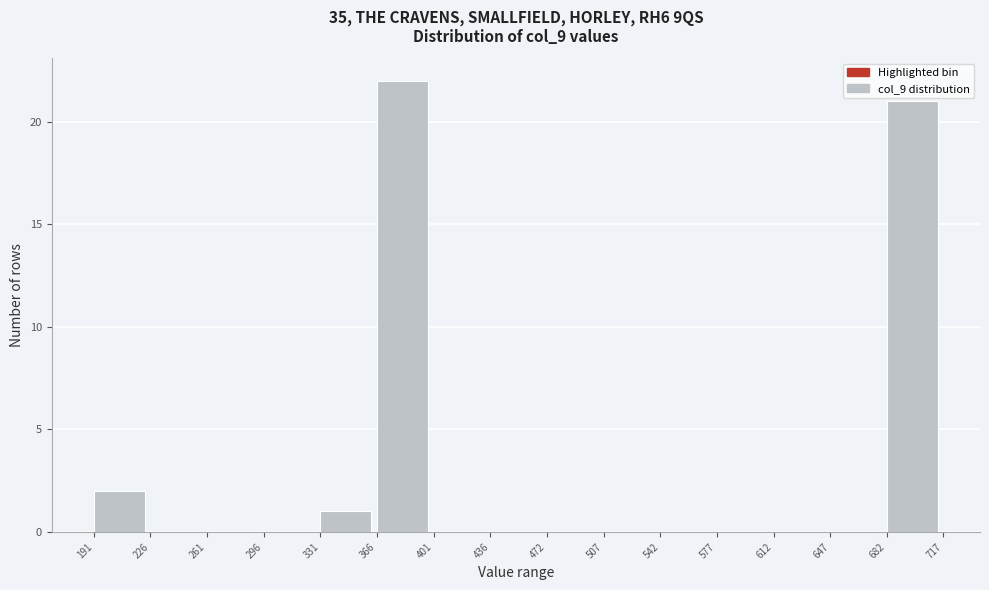

Reading left to right, transcribe this chart: for each bar, give the range it covers on the x-axis and its height. The values are not printed on the chart, so give them approximately, as read against the axis.

191 to 226: 2
226 to 261: 0
261 to 296: 0
296 to 331: 0
331 to 366: 1
366 to 401: 22
401 to 436: 0
436 to 472: 0
472 to 507: 0
507 to 542: 0
542 to 577: 0
577 to 612: 0
612 to 647: 0
647 to 682: 0
682 to 717: 21